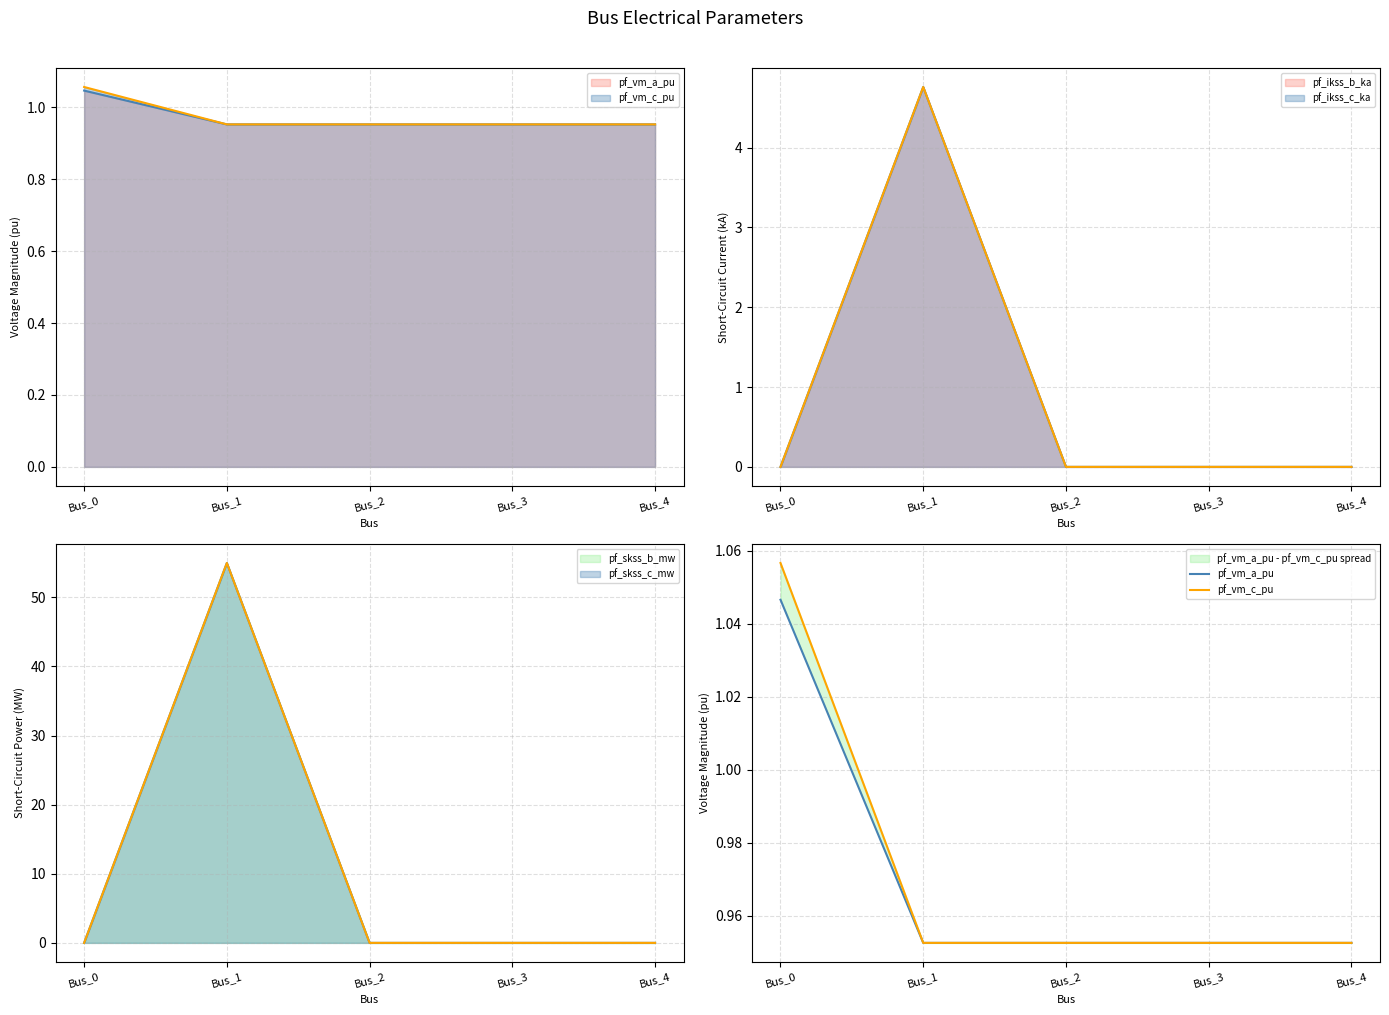

How many lines are shown in the chart?

2